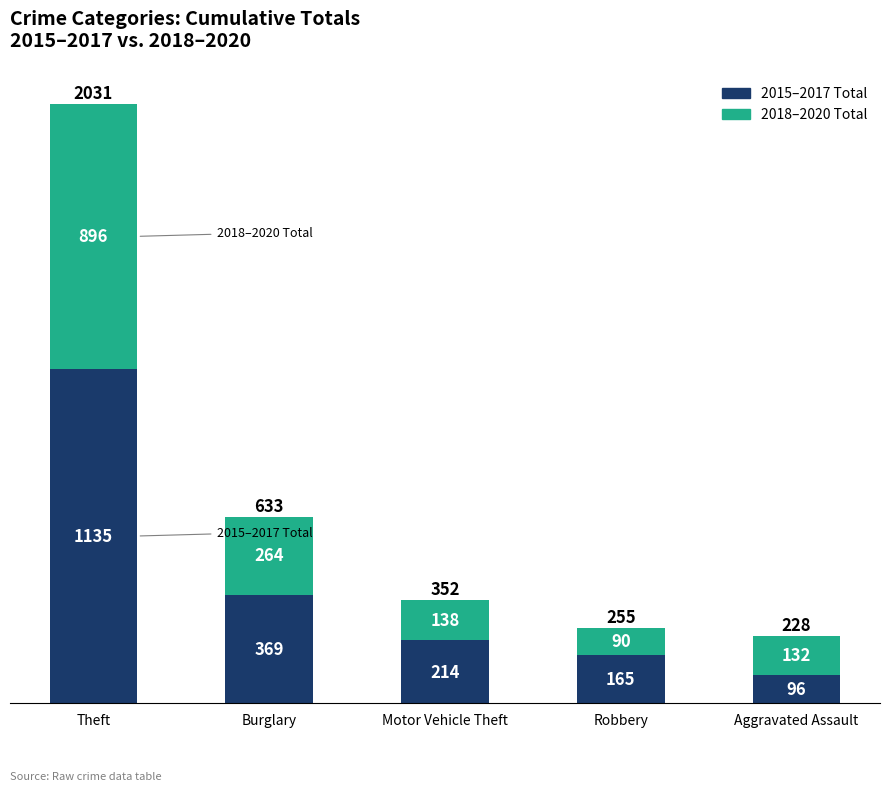

List the labels in order of 2015–2017 Total value, largest first.

Theft, Burglary, Motor Vehicle Theft, Robbery, Aggravated Assault